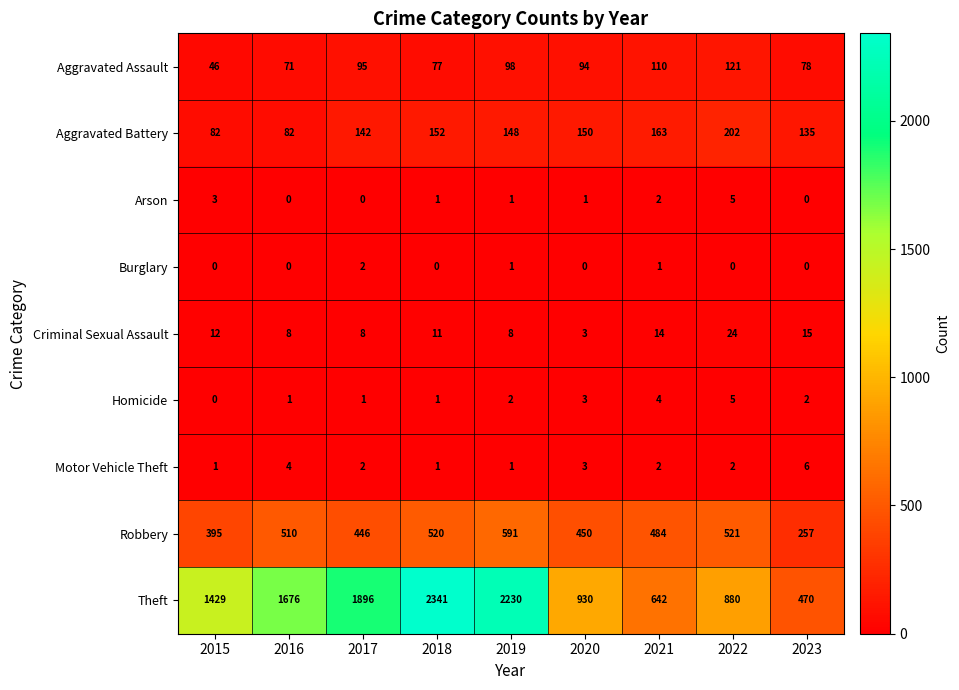

True or false: Aggravated Assault has a value of 136 at 2019.

False